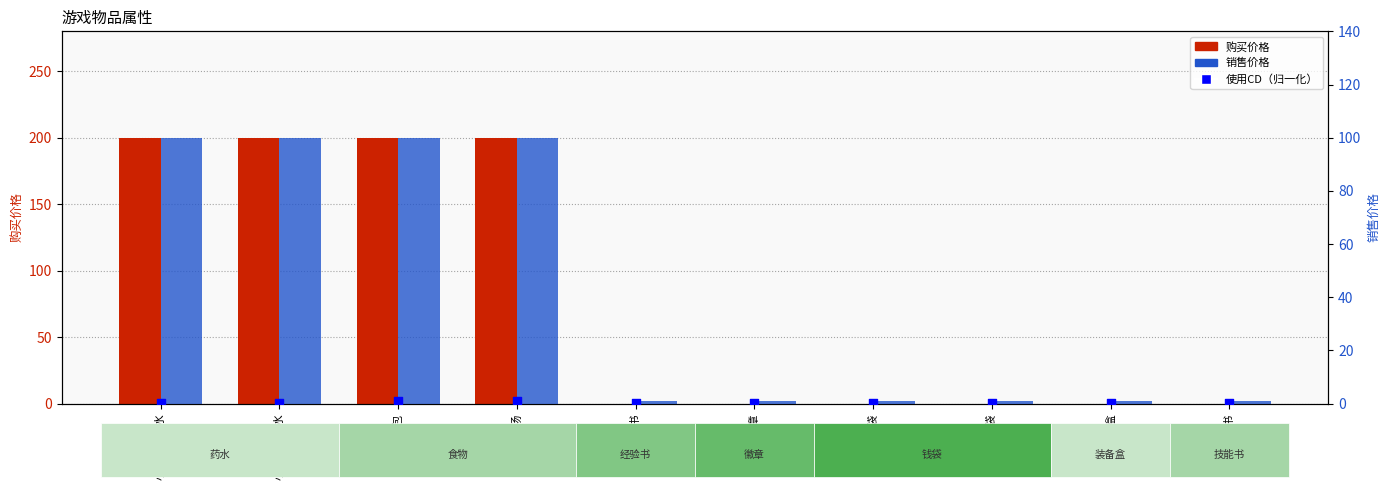

Which series has the largest total across all categories?

购买价格